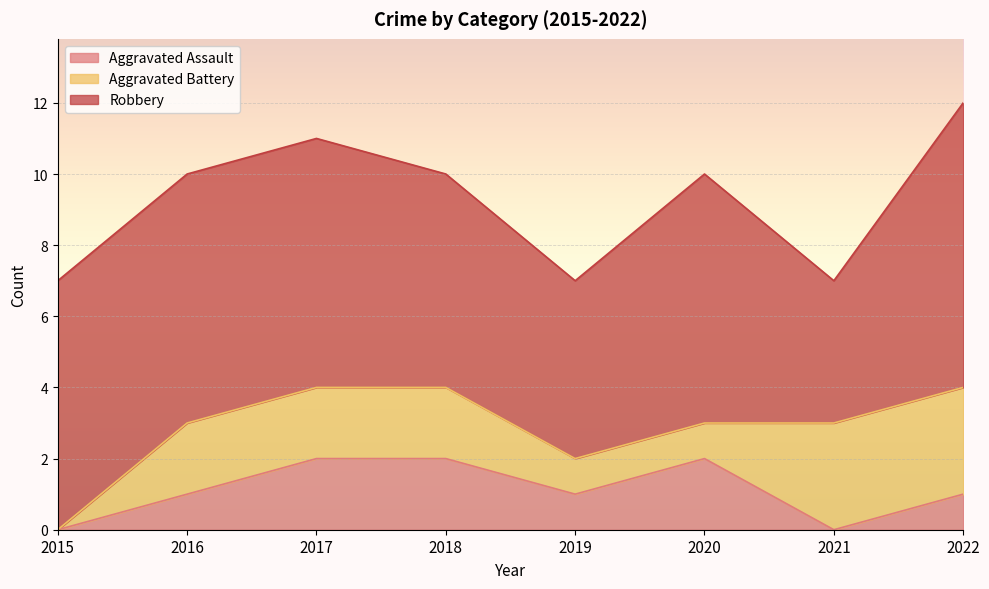

What is the maximum value for Aggravated Assault?

2